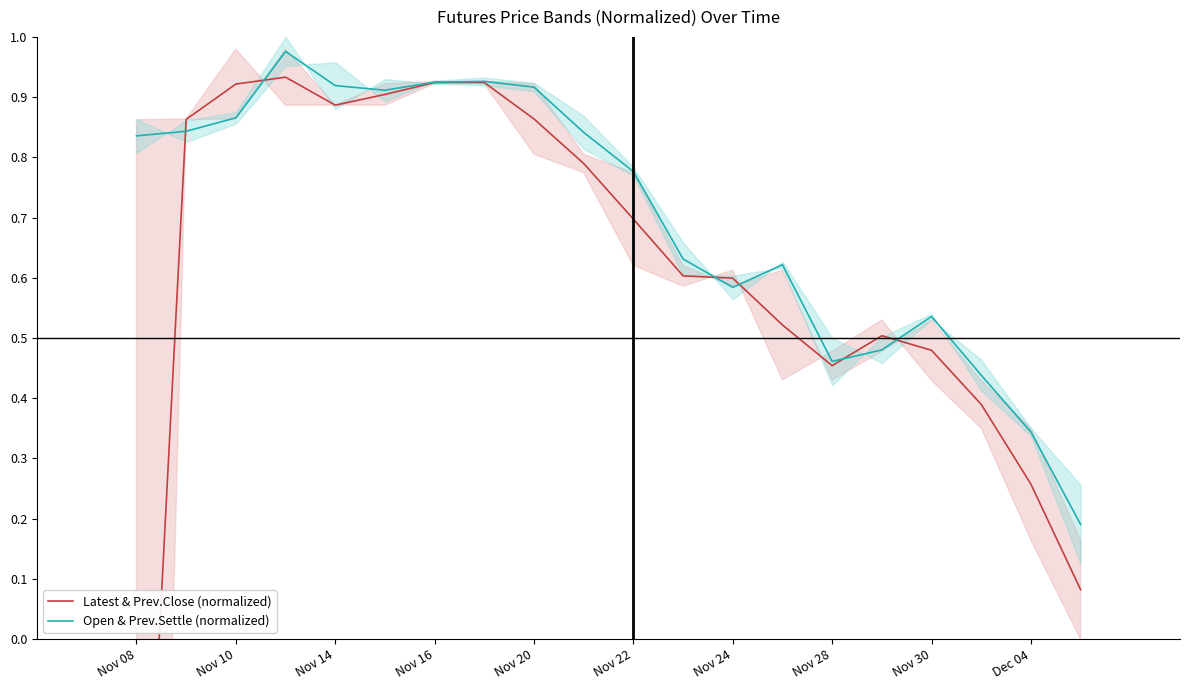

Rank the series by their maximum value, from lowest to highest.

Latest & Prev.Close (normalized), Open & Prev.Settle (normalized)